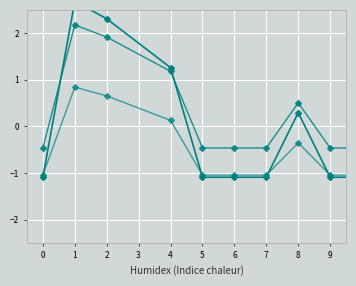

The value of series_2 at 0 is -0.5. True or false?

True